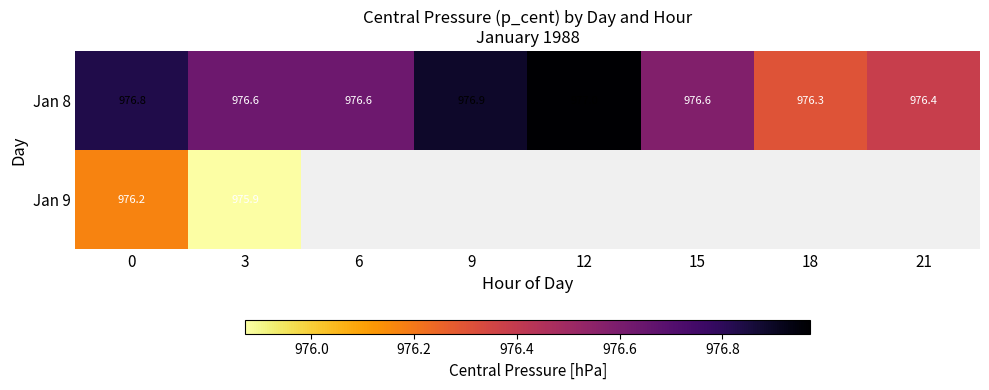

What is the sum of the Jan 8 values at 12 and 18?

1953.3